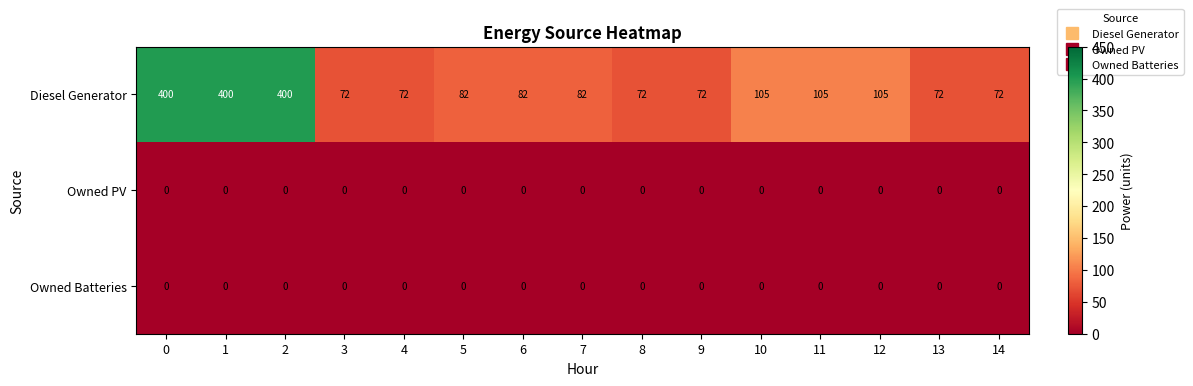

Which series has the largest range (max minus min)?

Diesel Generator